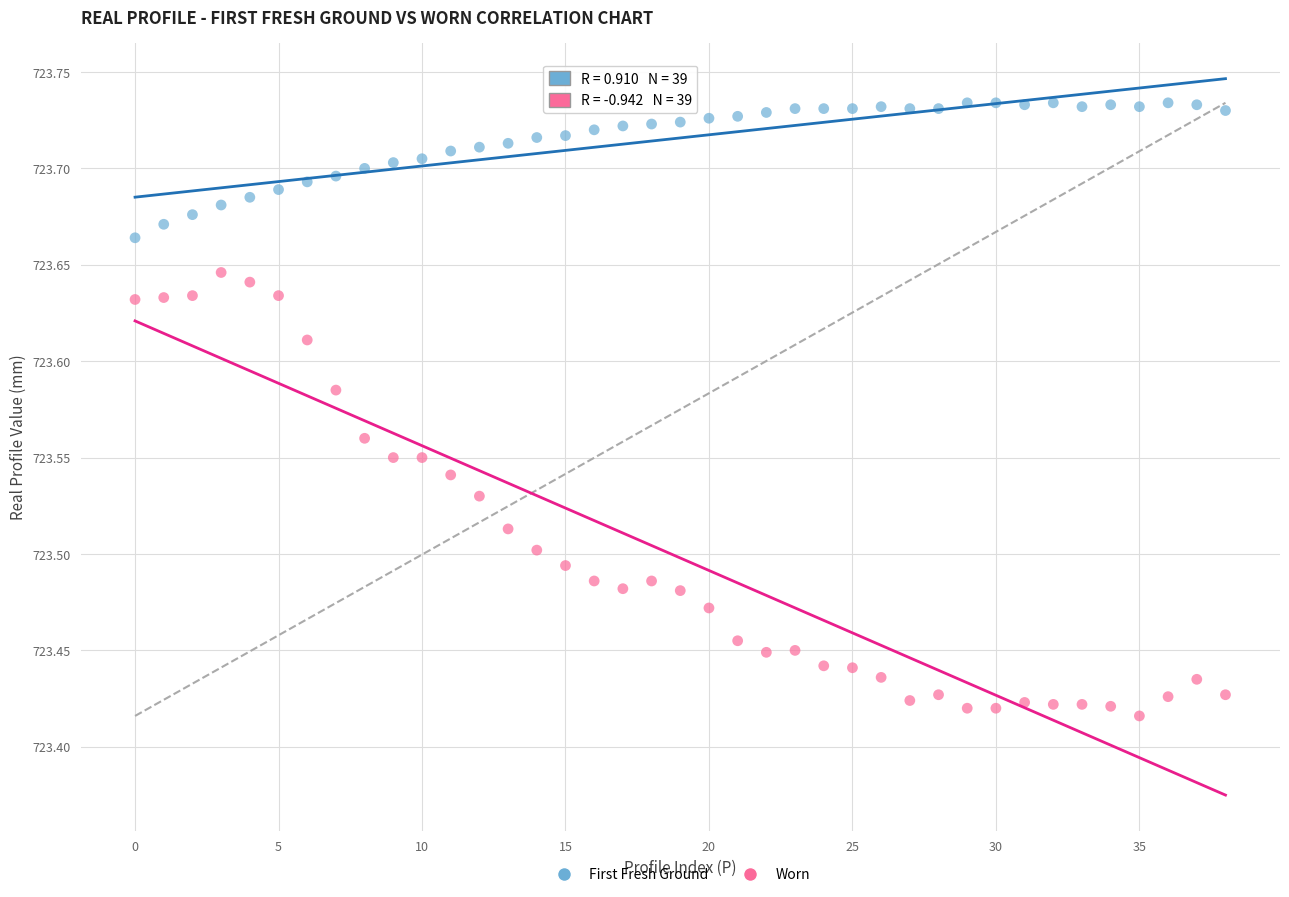

Which series contains the highest Y value?

First Fresh Ground